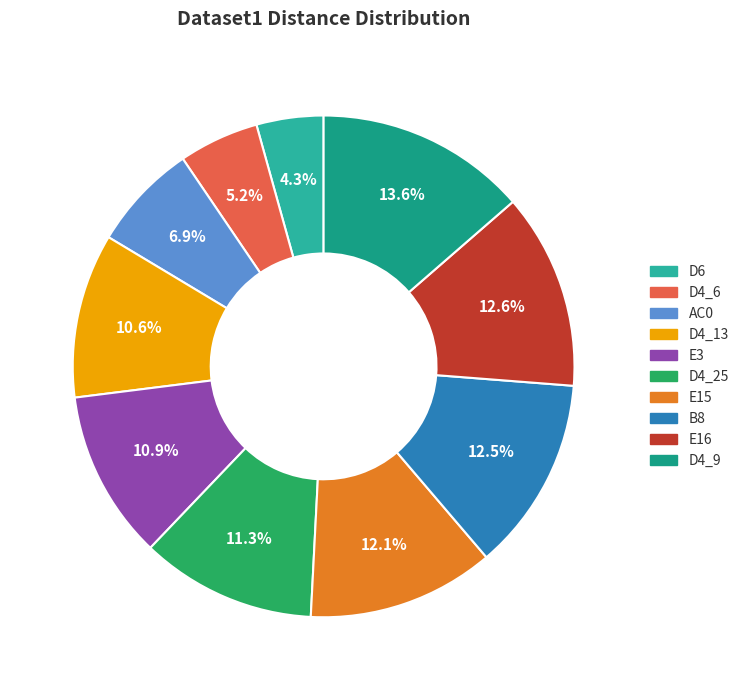

The AC0 slice represents 12% of the pie. True or false?

False